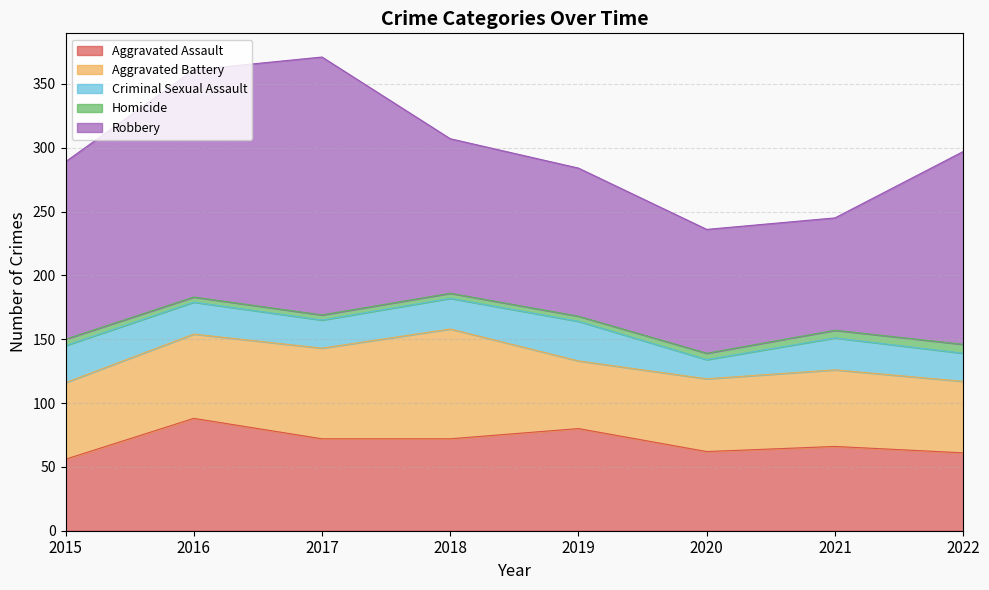

Which series changed the most between 2021 and 2022?

Robbery